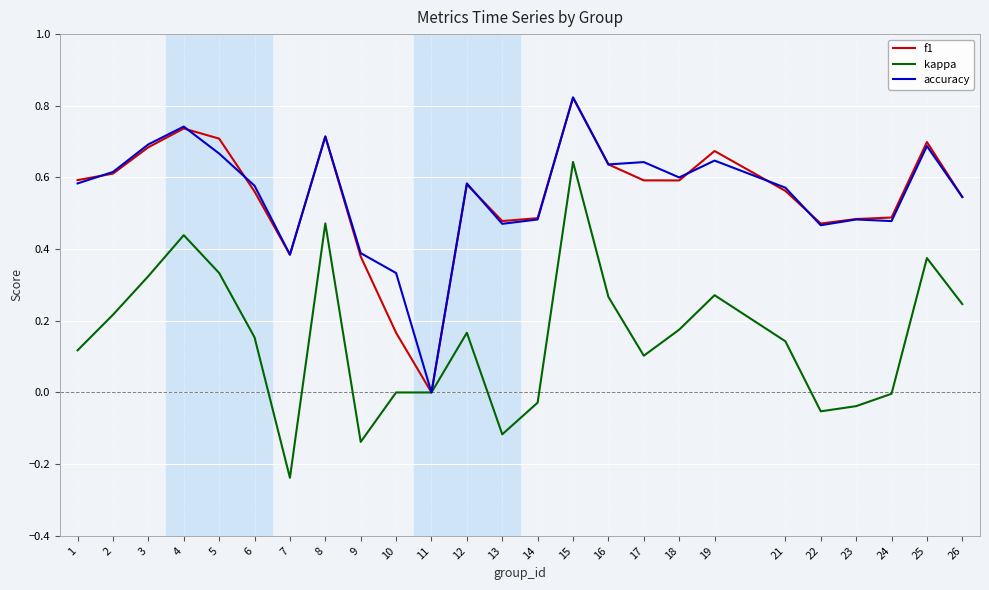

True or false: accuracy has a value of 0.5 at 24.

True